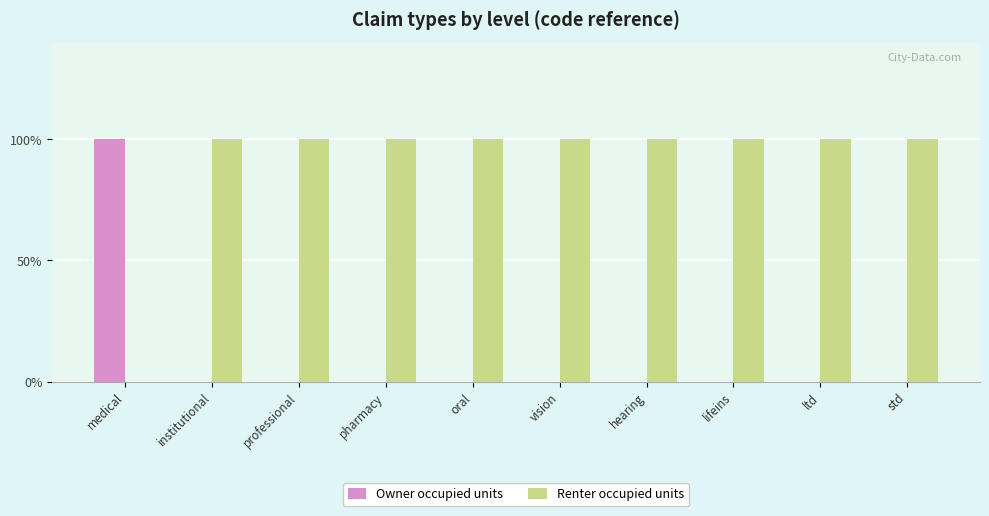

What are all the series names shown in the legend?

Owner occupied units, Renter occupied units